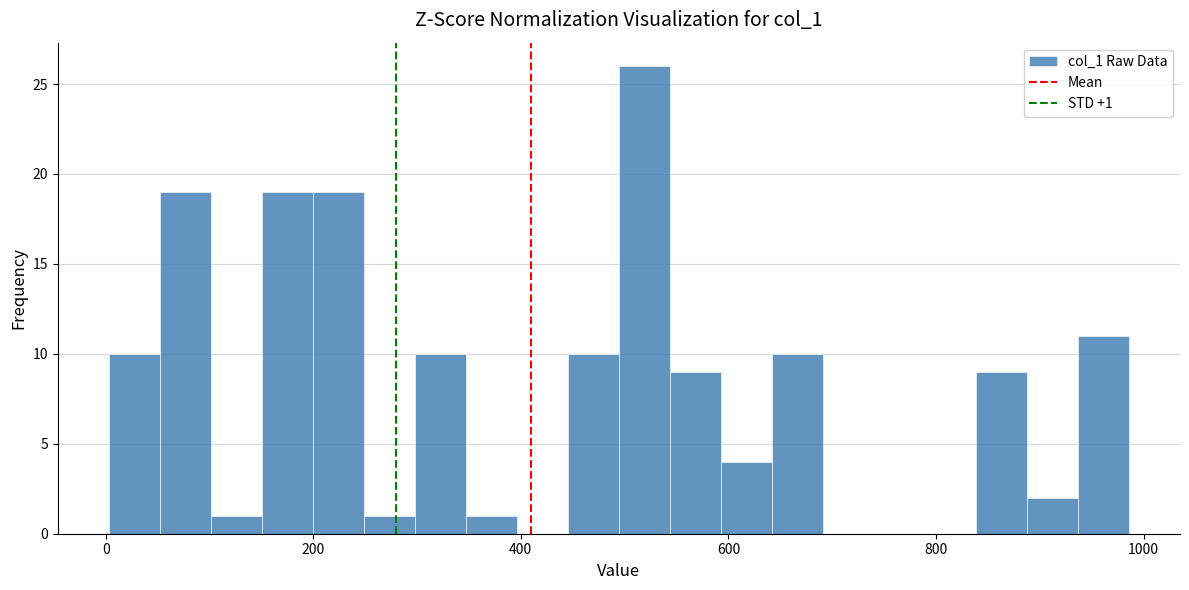

Read against the x-axis, roughly where is the centre of the tallest bar?

520